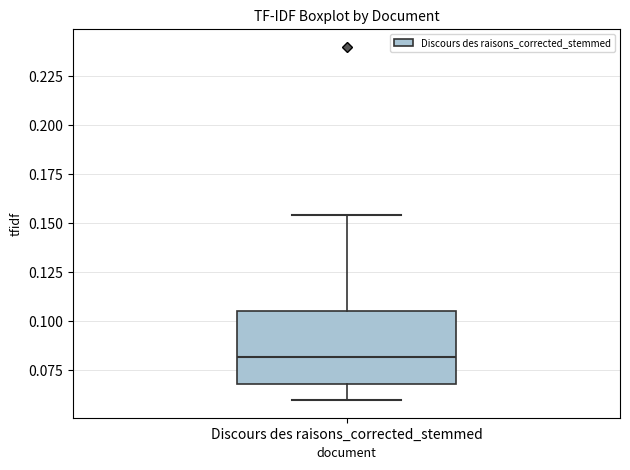

Where does the upper whisker of the box for Discours des raisons_corrected_stemmed end on the y-axis? The values are not printed on the chart, so give them approximately, as read against the axis.

0.155